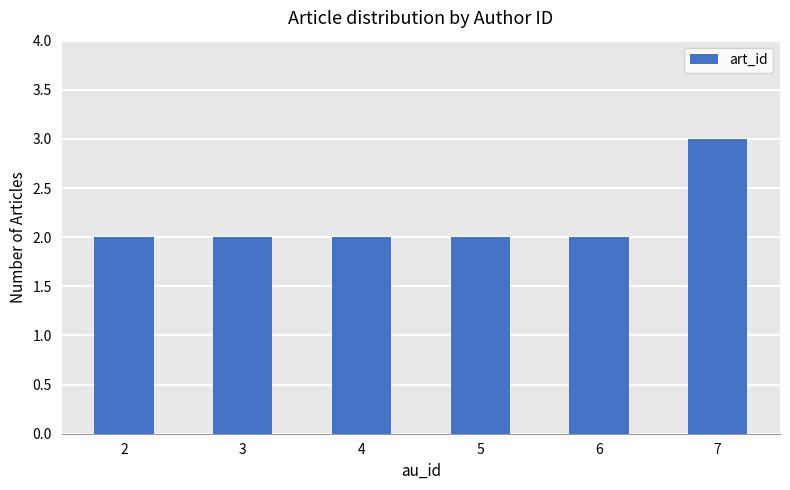

What is the approximate value at 4?

2